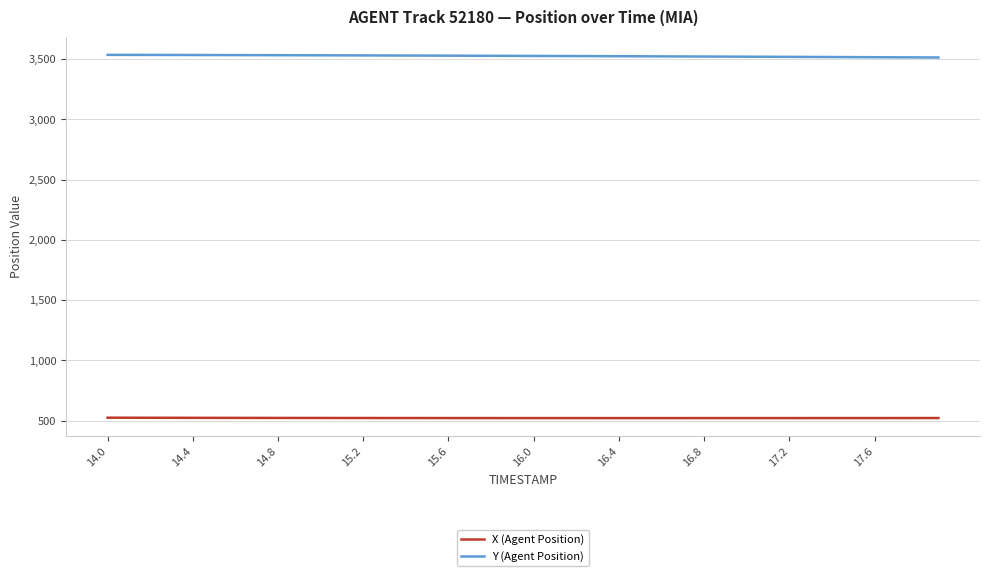

List the series in order of their overall mean, lowest first.

X (Agent Position), Y (Agent Position)